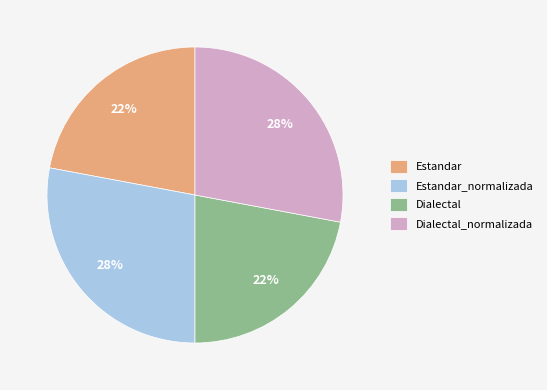

Do Estandar_normalizada and Dialectal_normalizada together represent more than half of the pie?

Yes